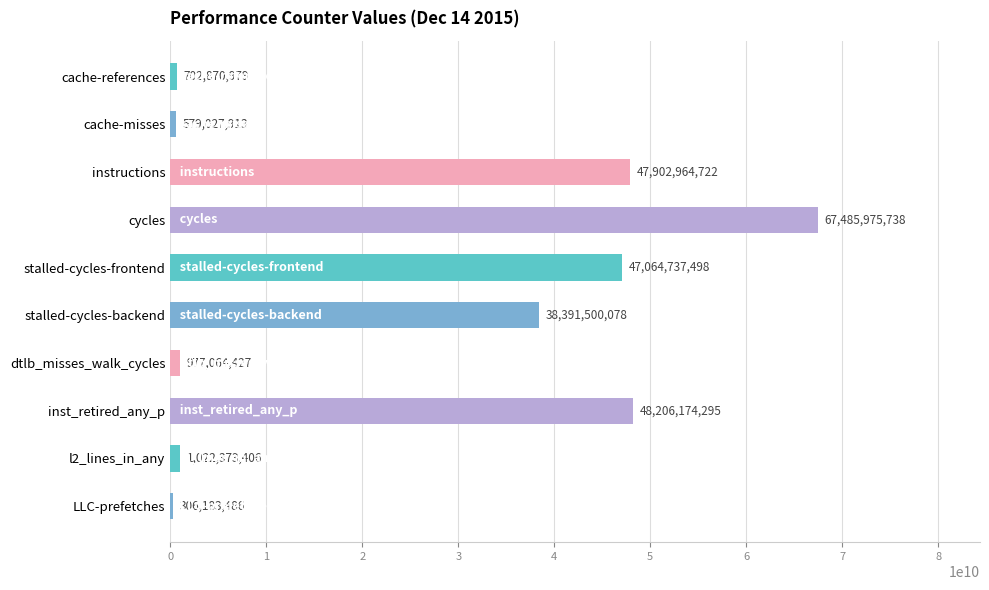

What is the change in value from cache-references to stalled-cycles-frontend?

+46361866519